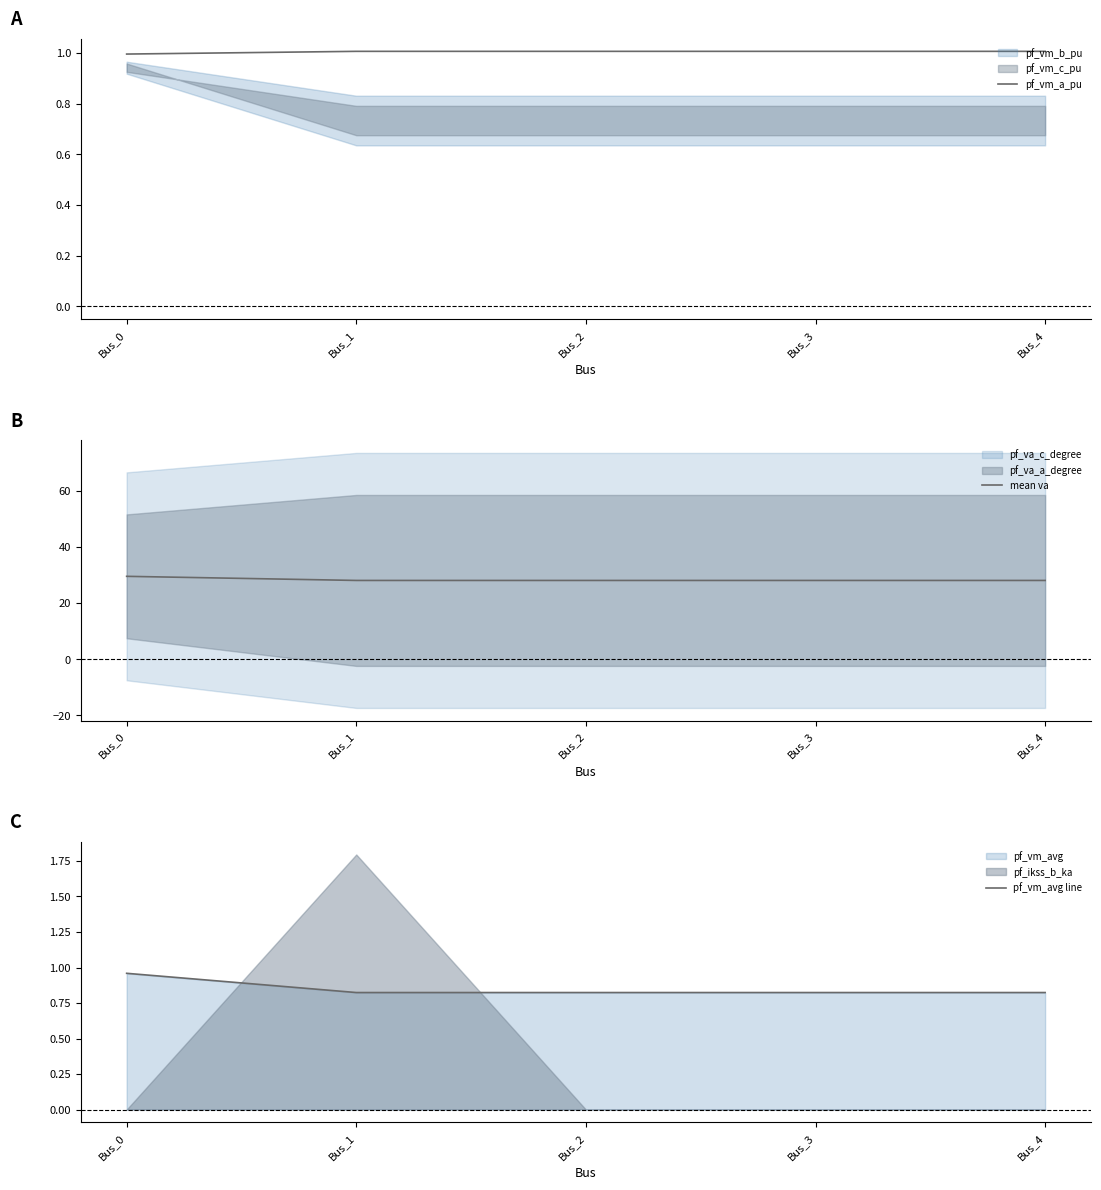

How many data points in pf_vm_a_pu are less than 1?

1